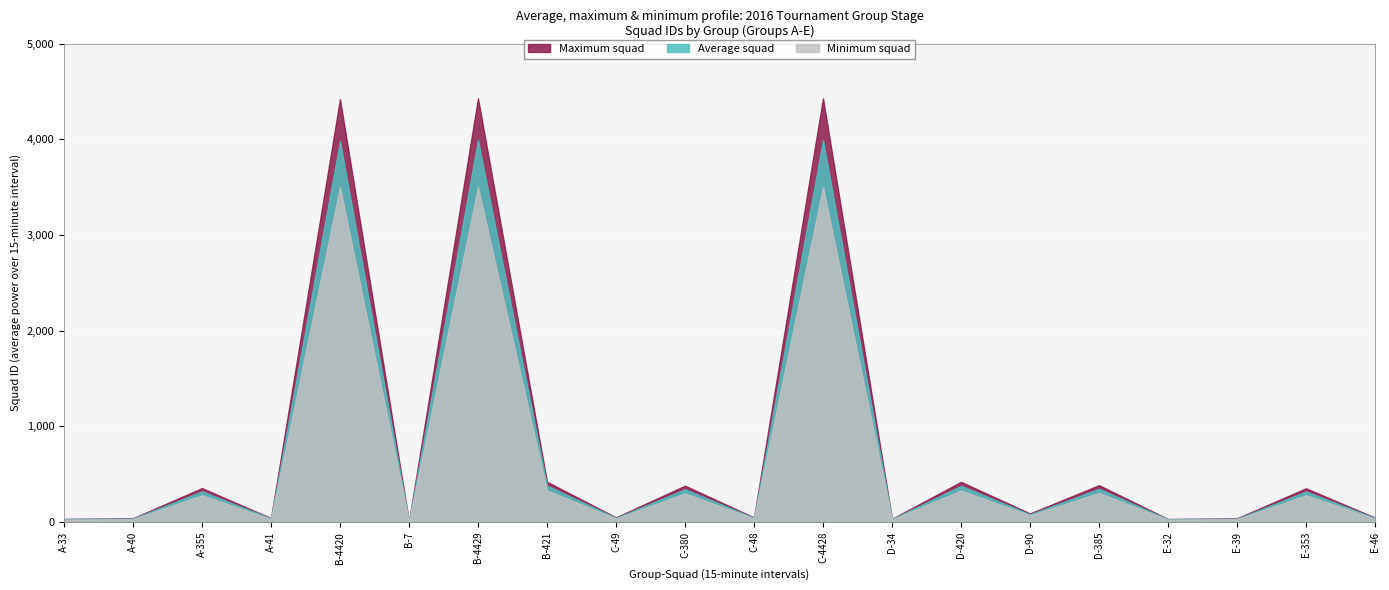

What is the sum of the Minimum squad values at D-34 and A-40?

57